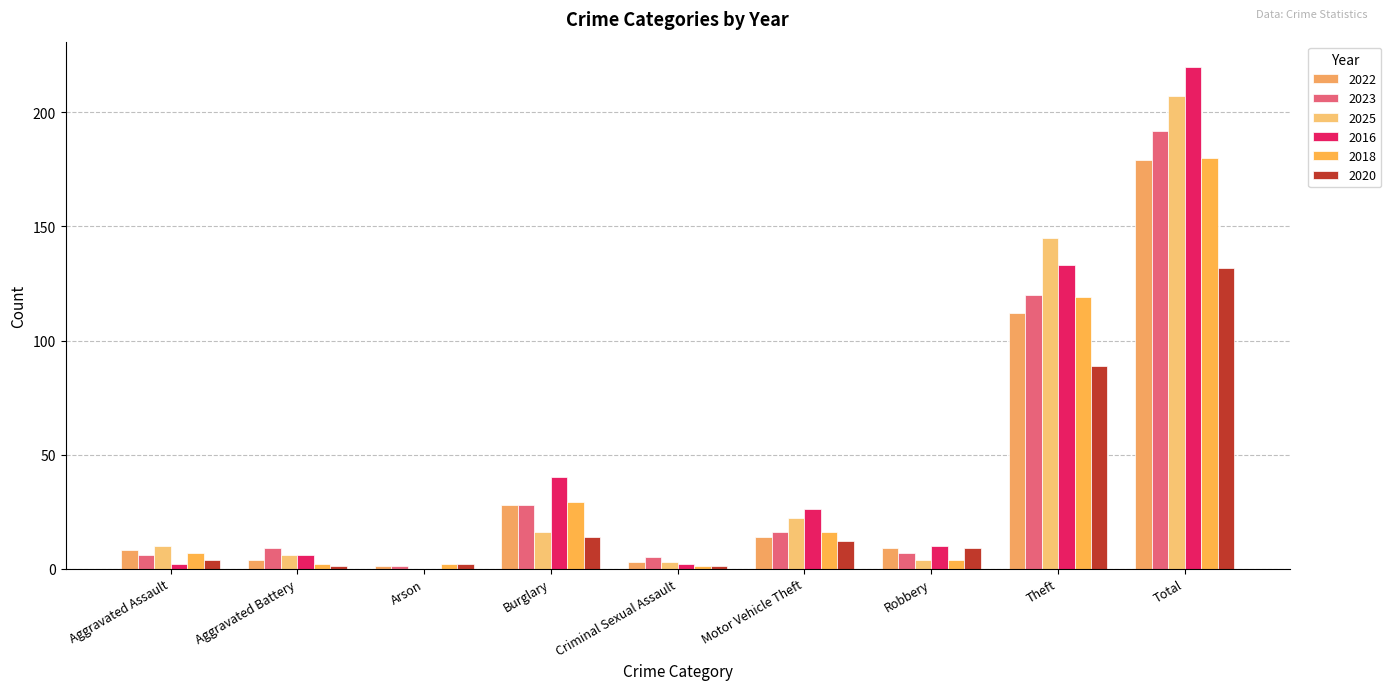

Reading right to left, transcribe all the data shown in this chart.

2022: 179	112	9	14	3	28	1	4	8
2023: 192	120	7	16	5	28	1	9	6
2025: 207	145	4	22	3	16	0	6	10
2016: 220	133	10	26	2	40	0	6	2
2018: 180	119	4	16	1	29	2	2	7
2020: 132	89	9	12	1	14	2	1	4